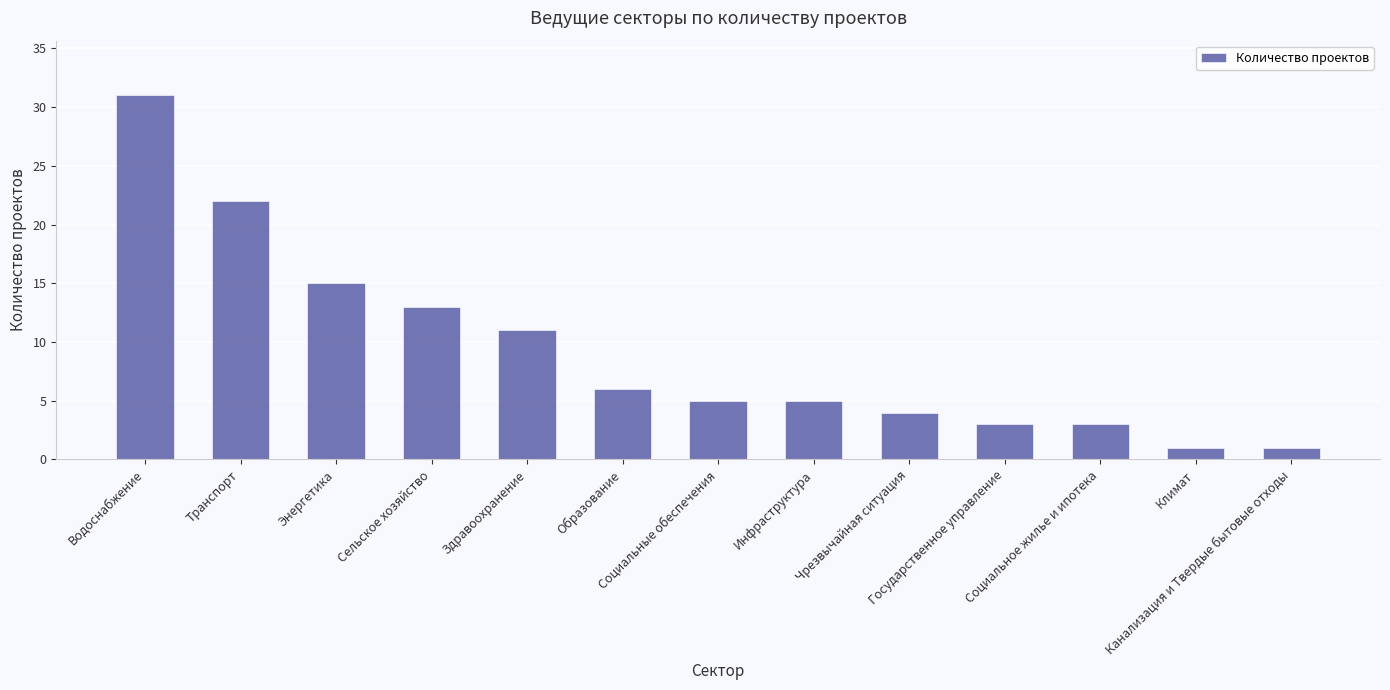

Count the number of data series in this chart.

1